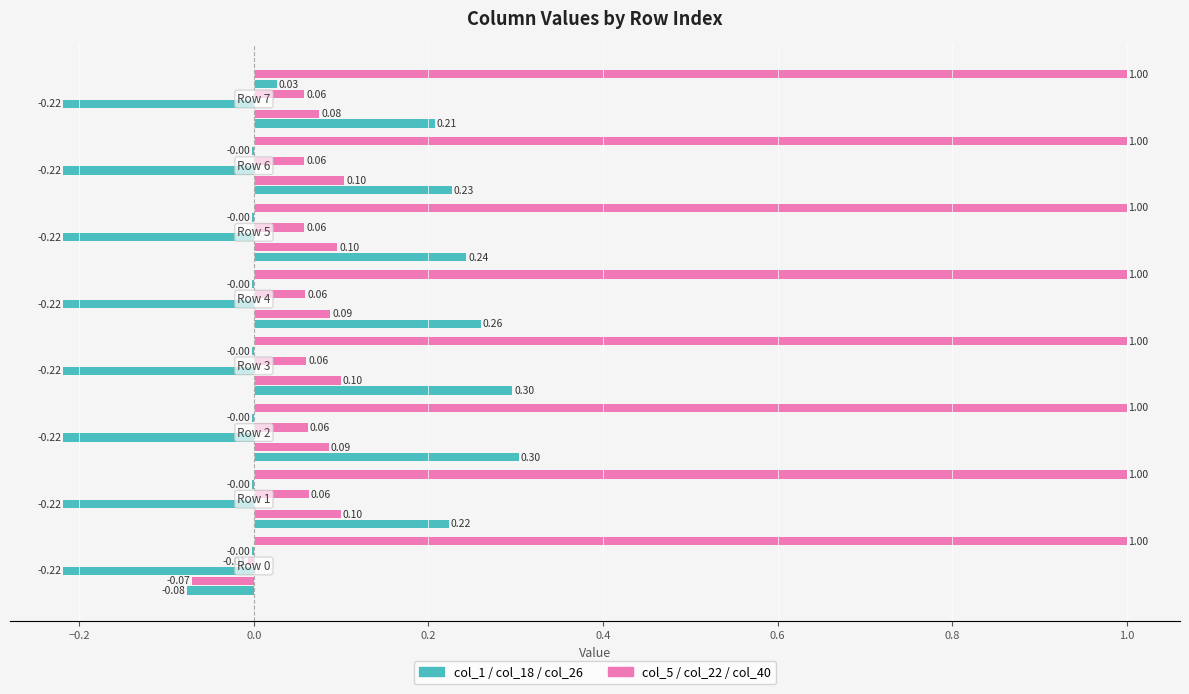

How many categories are shown in the chart?

8